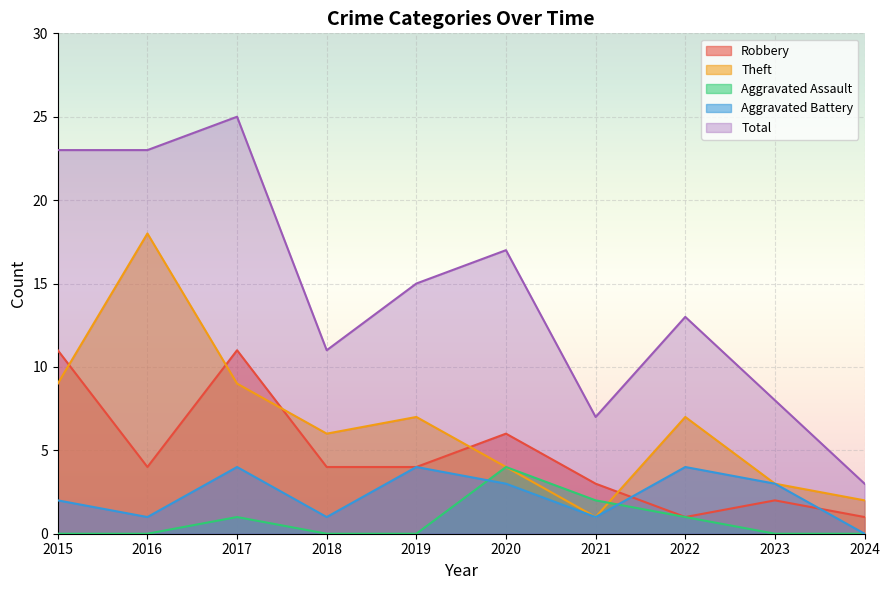

Reading left to right, list all the values displayed in this chart.

Robbery: 2015=11	2016=4	2017=11	2018=4	2019=4	2020=6	2021=3	2022=1	2023=2	2024=1
Theft: 2015=9	2016=18	2017=9	2018=6	2019=7	2020=4	2021=1	2022=7	2023=3	2024=2
Aggravated Assault: 2015=0	2016=0	2017=1	2018=0	2019=0	2020=4	2021=2	2022=1	2023=0	2024=0
Aggravated Battery: 2015=2	2016=1	2017=4	2018=1	2019=4	2020=3	2021=1	2022=4	2023=3	2024=0
Total: 2015=23	2016=23	2017=25	2018=11	2019=15	2020=17	2021=7	2022=13	2023=8	2024=3